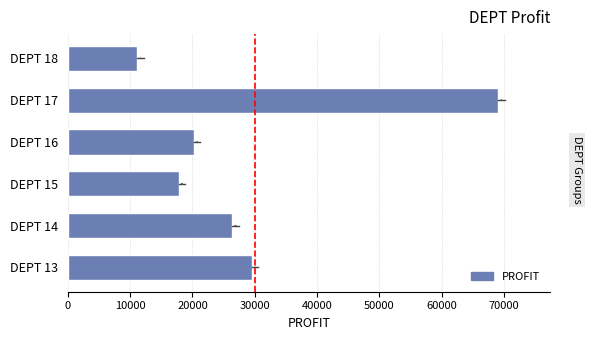

Approximately how many times larger is the value at DEPT 15 compared to DEPT 17?

0.3